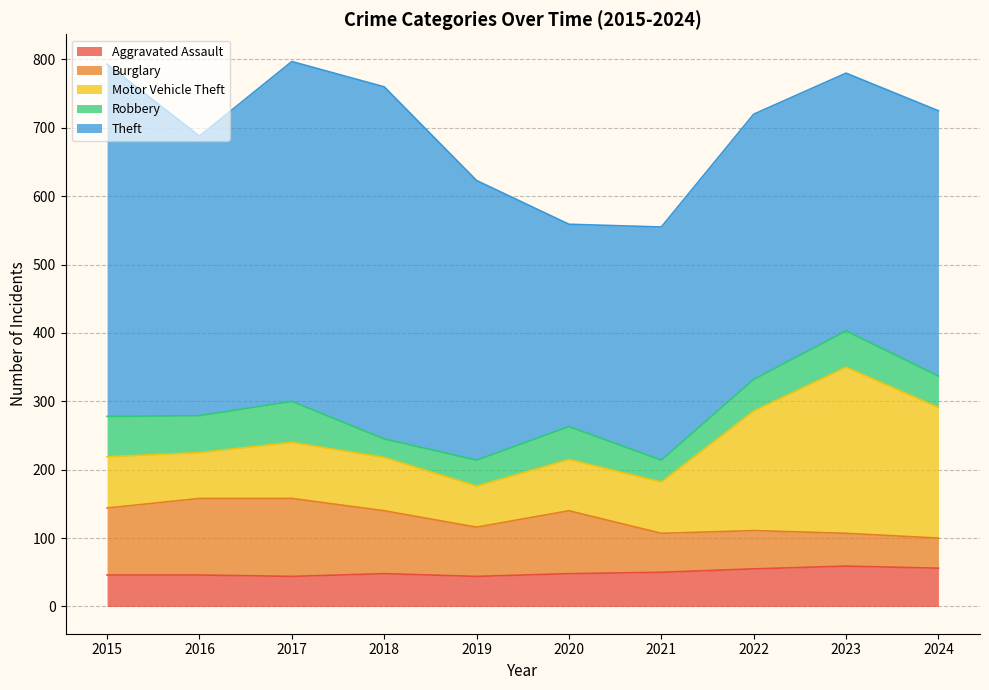

How many series are shown in this chart?

5